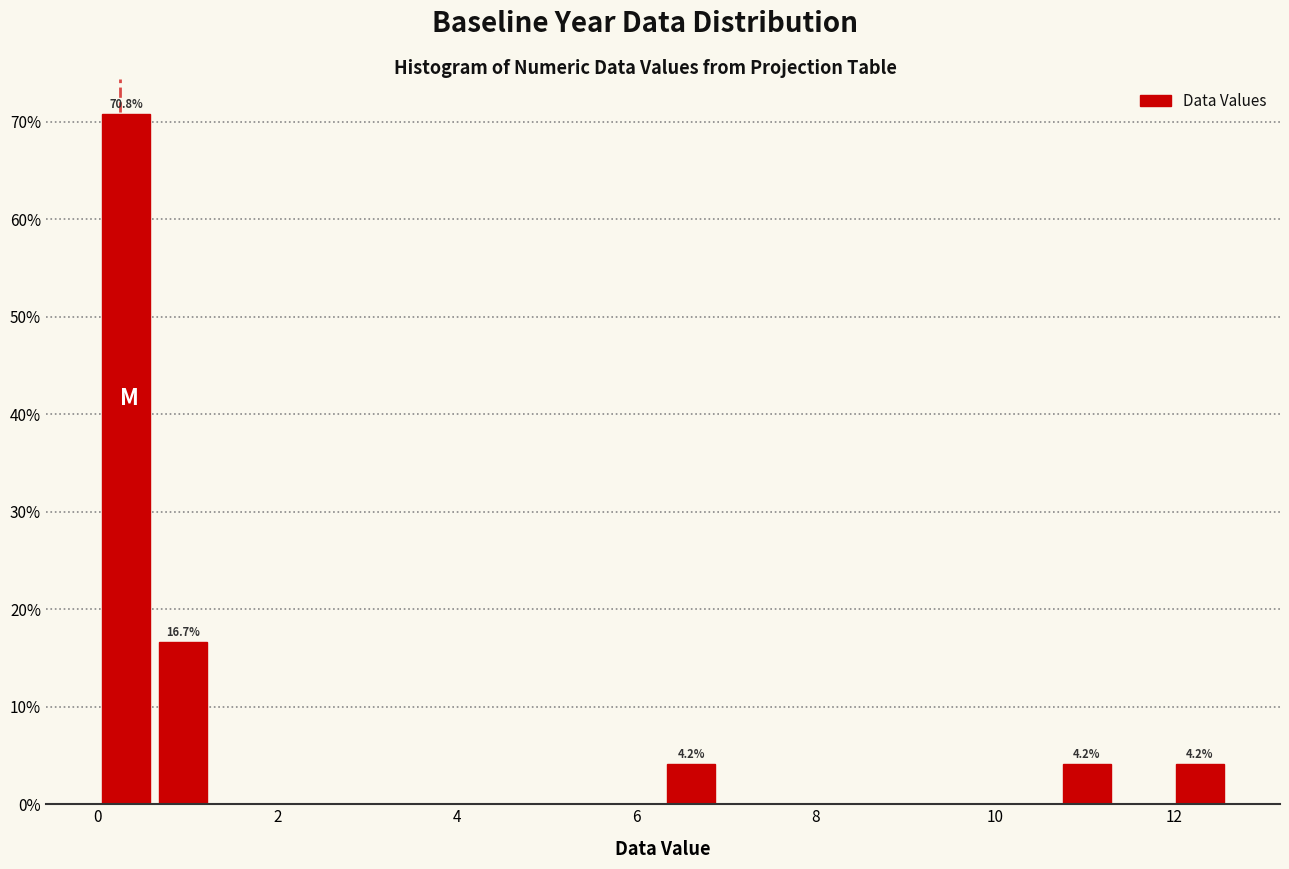

Read against the x-axis, roughly where is the centre of the tallest bar?

0.4